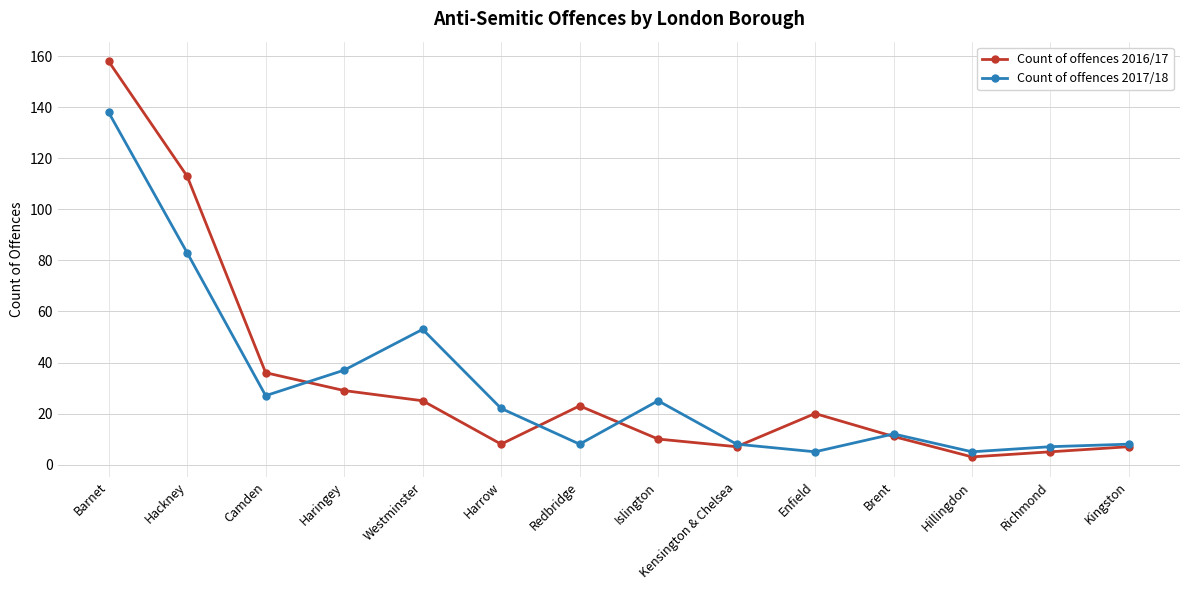

What is the label of the 4th point from the left?

Haringey